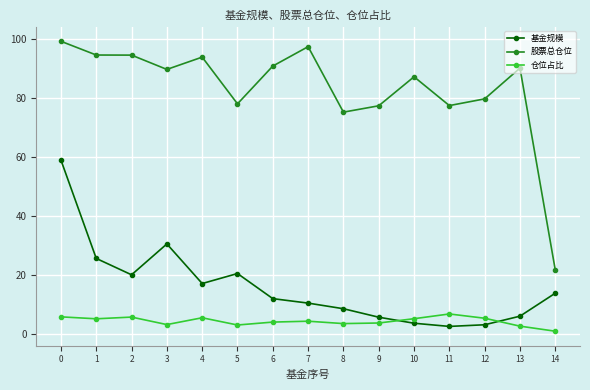

Rank the series by their maximum value, from lowest to highest.

仓位占比, 基金规模, 股票总仓位